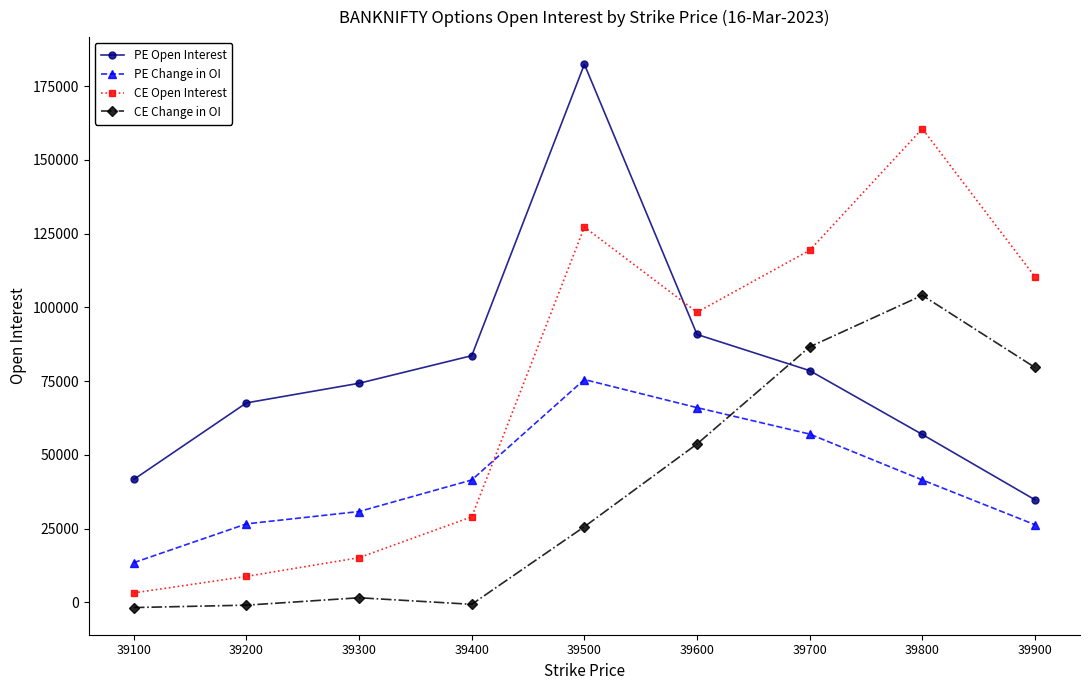

What is the value of the CE Change in OI point at the 4th from the left?

-684